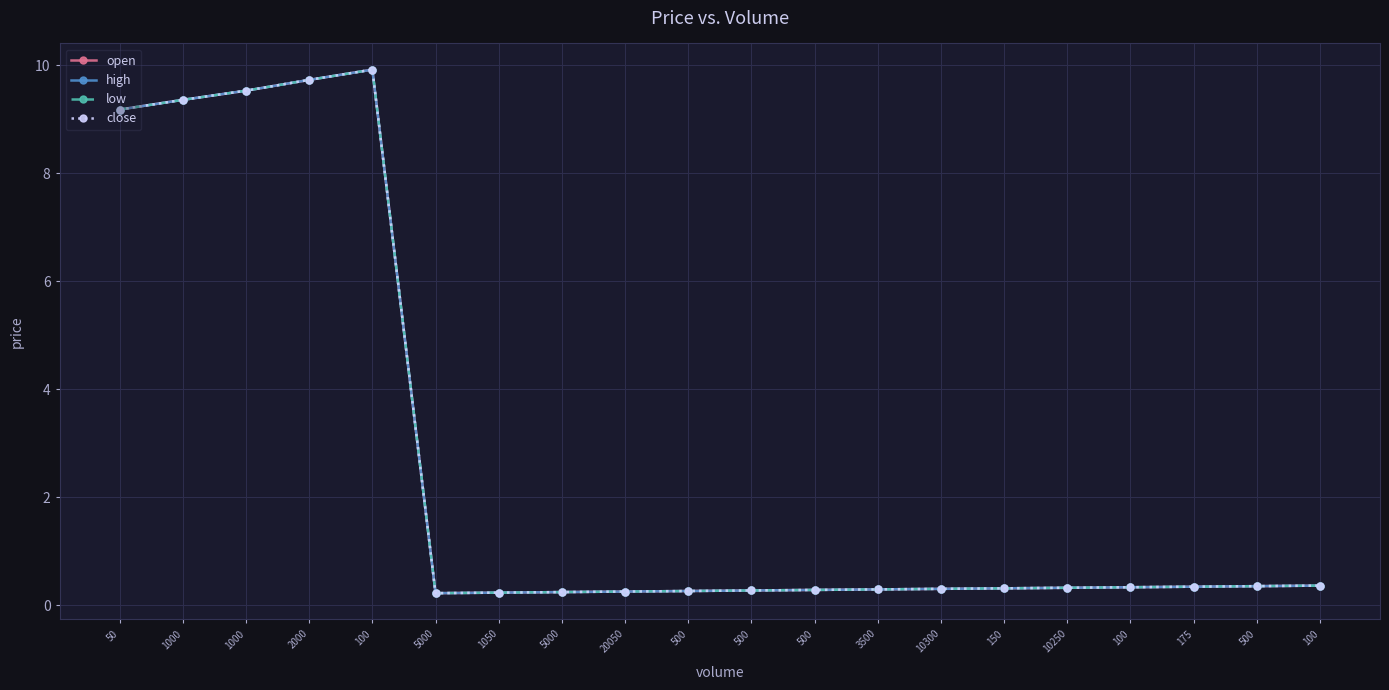

Which series has the widest spread of values?

open